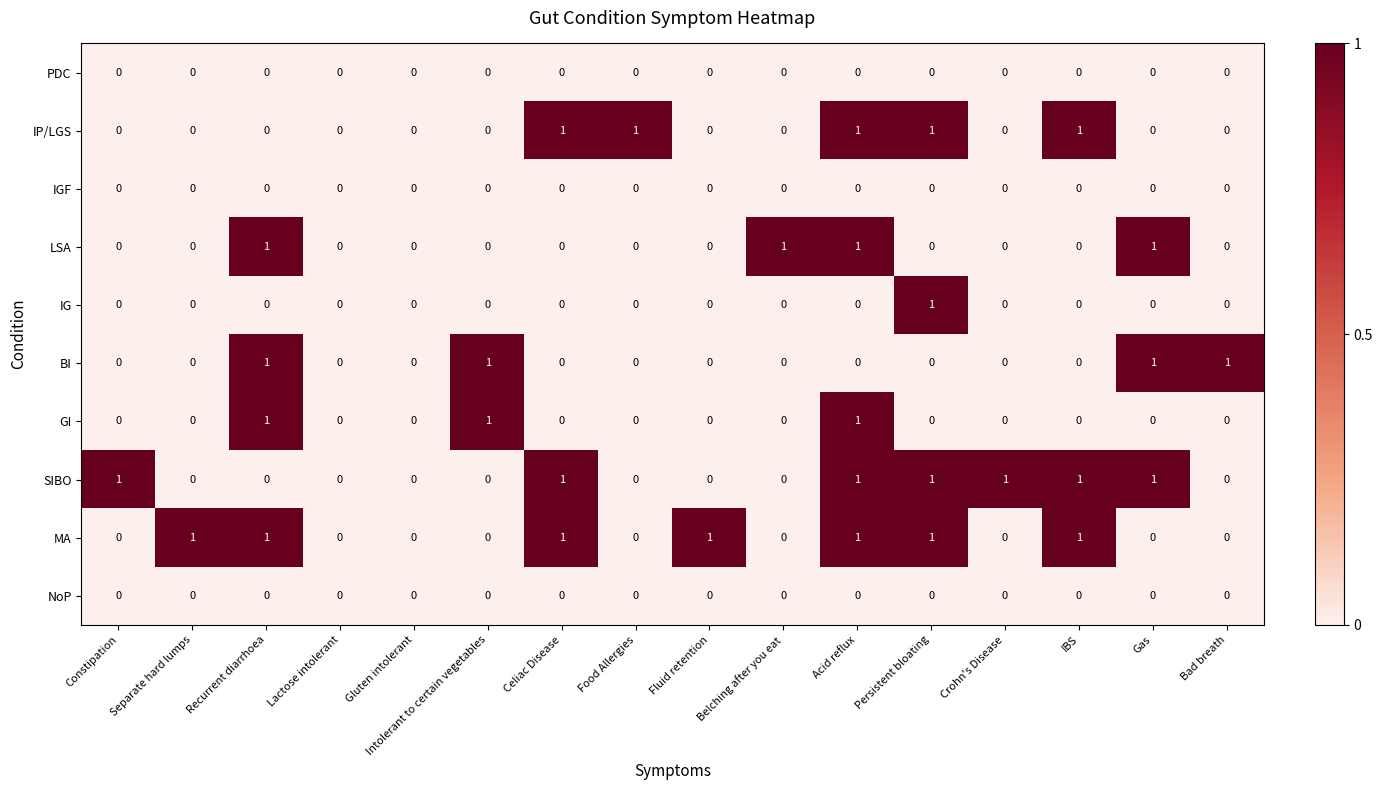

The IP/LGS series shows 0 at Crohn's Disease. True or false?

True